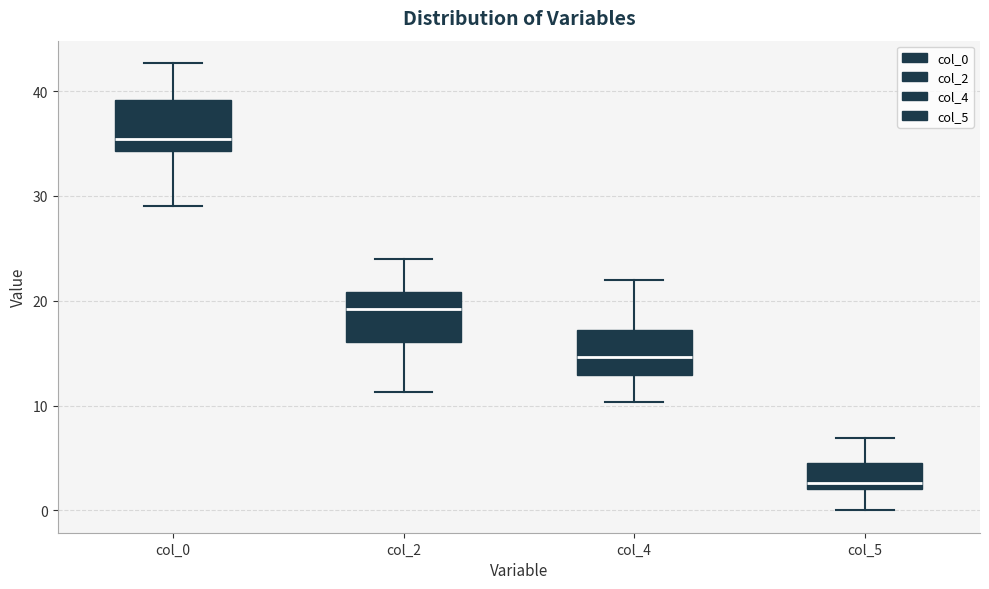

Reading left to right, transcribe this box plot: for each box, give where its median line is, the range the box spans, and where its two whiskers end, as read against the y-axis. The values are not printed on the chart, so give them approximately, as read against the axis.

col_0: median 35, box 34 to 39, whiskers 29 to 43
col_2: median 19, box 16 to 21, whiskers 11 to 24
col_4: median 15, box 13 to 17, whiskers 10 to 22
col_5: median 3, box 2 to 5, whiskers 0 to 7